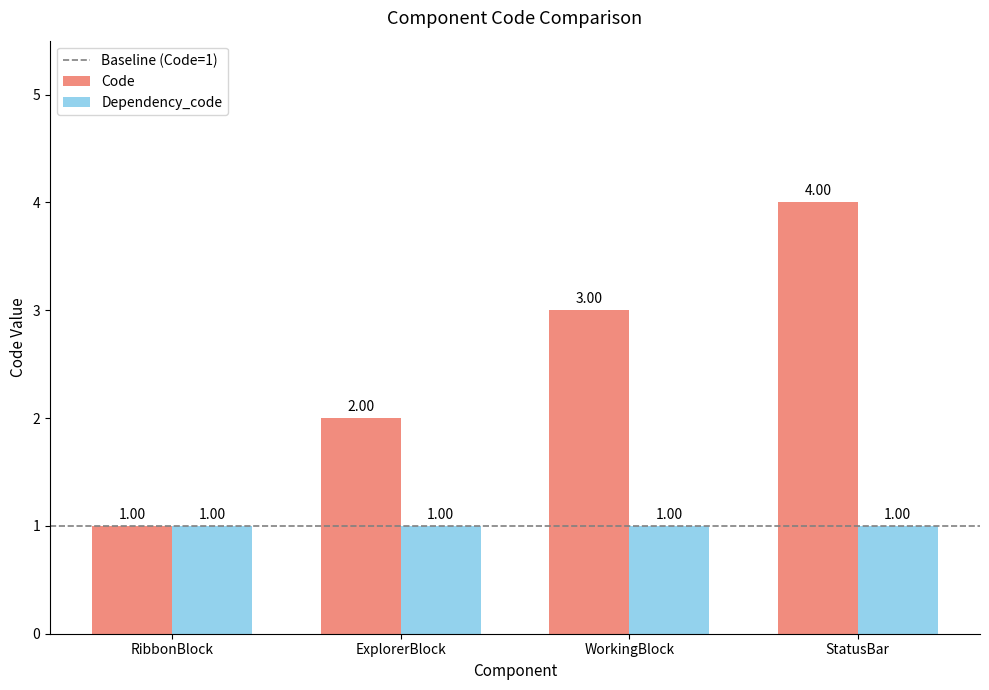

Where is Code nearest to the value 2?

ExplorerBlock